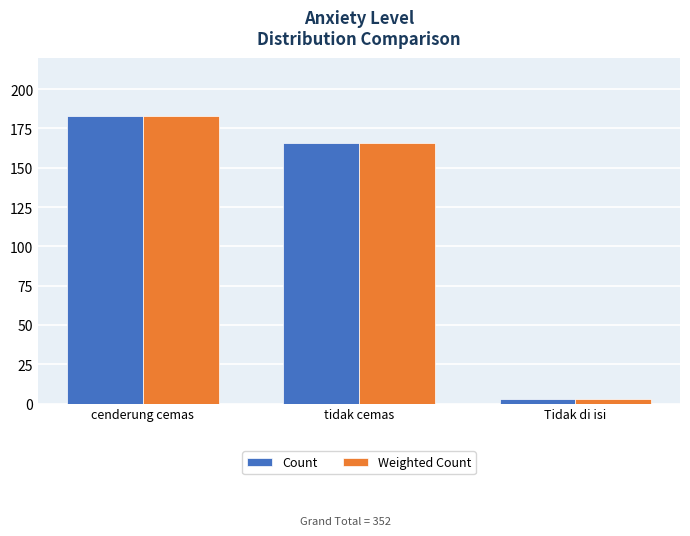

Are the bars grouped side by side (vs. stacked)?

Yes